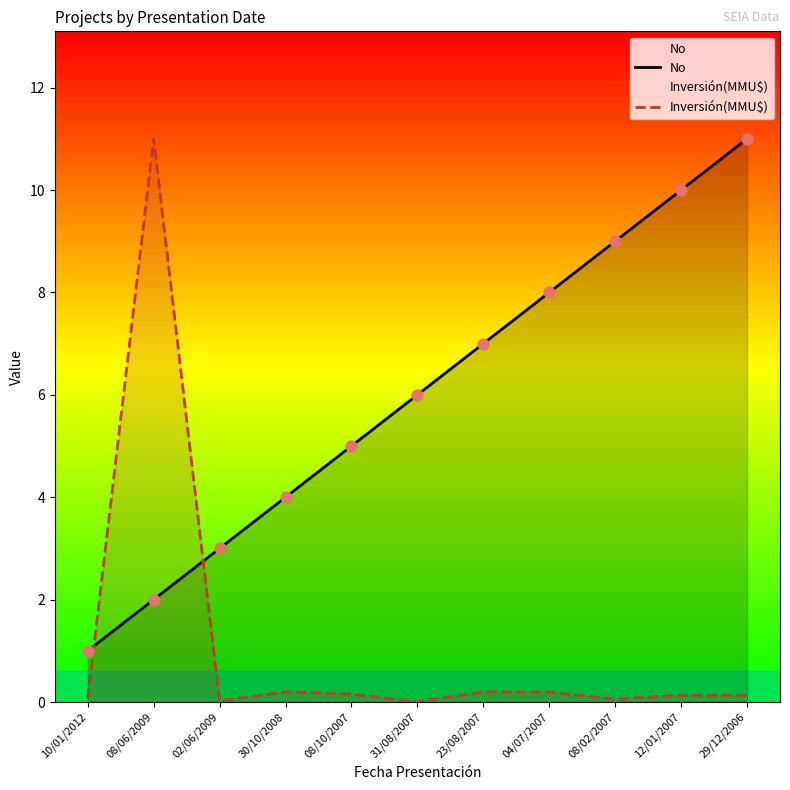

At which category is the sum across all series the highest?

08/06/2009